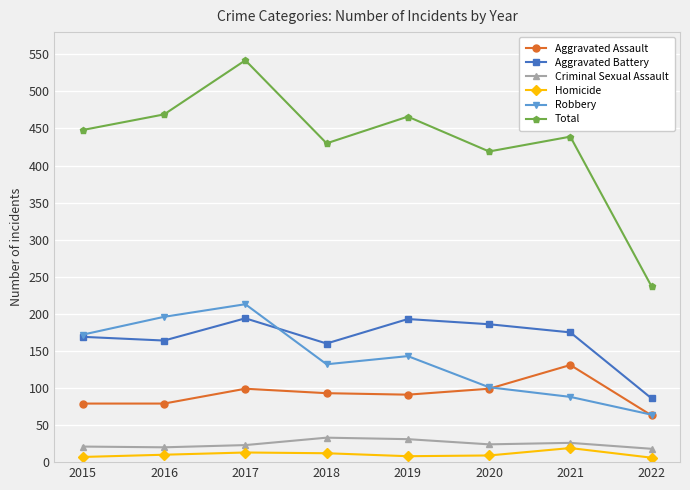

What is the sum of all Homicide values?

84